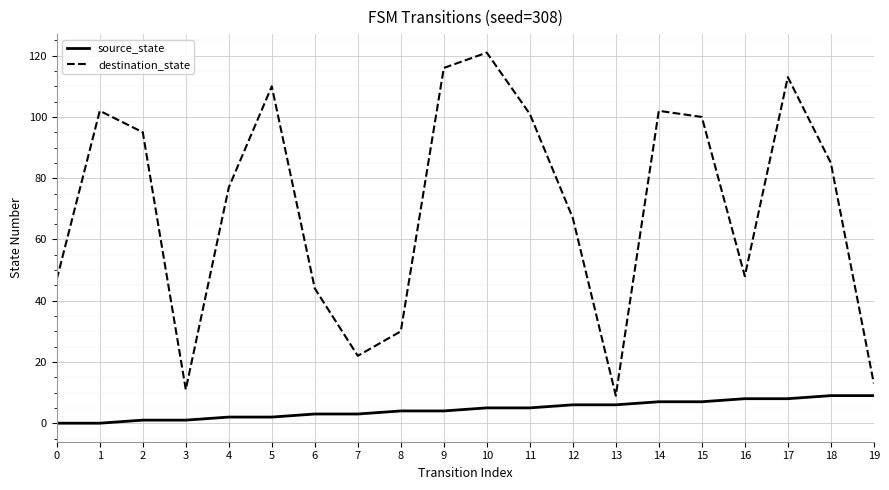

Rank the series at 12 from lowest to highest value.

source_state, destination_state